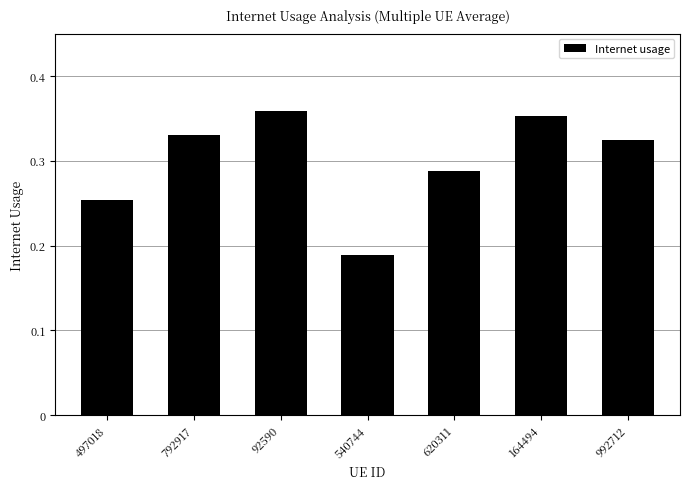

True or false: the data shows 0.3 at 540744.

False